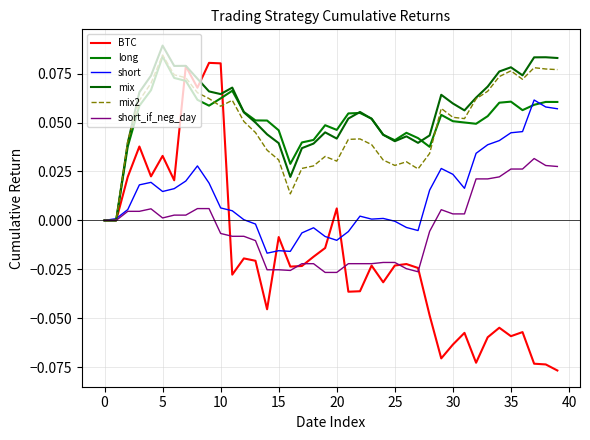

Does the chart have visible grid lines?

Yes